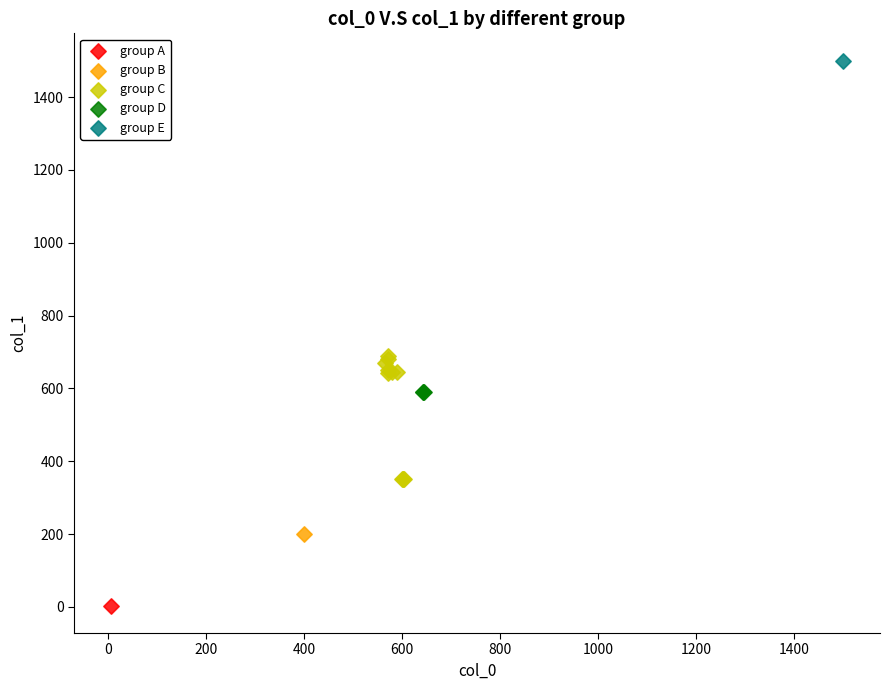

What are all the series names shown in the legend?

group A, group B, group C, group D, group E